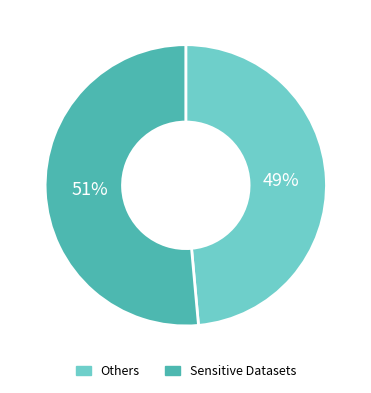

Is the sum of Others and Sensitive Datasets greater than half?

Yes